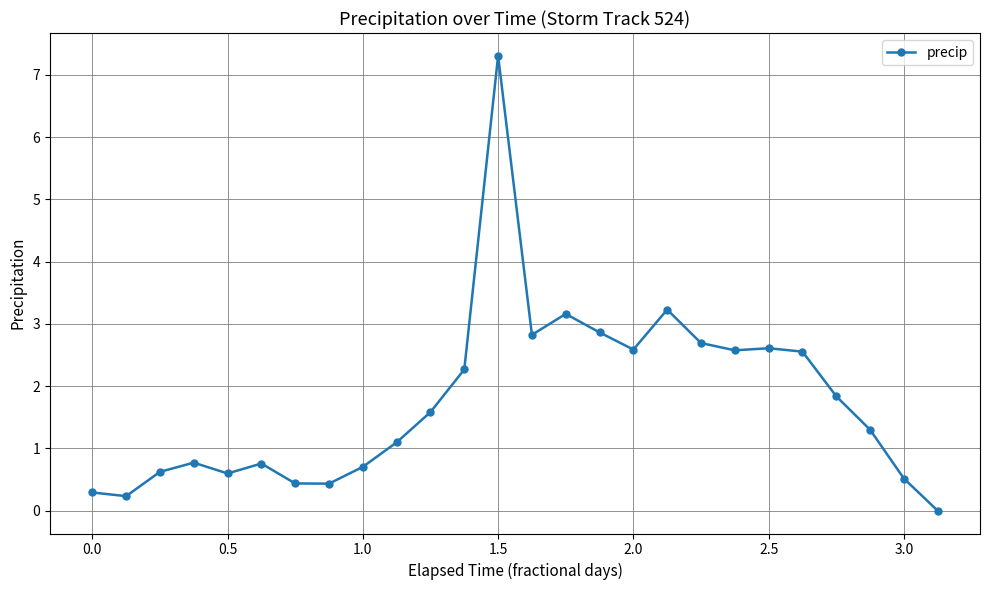

What is the difference between the maximum and minimum values?

7.3